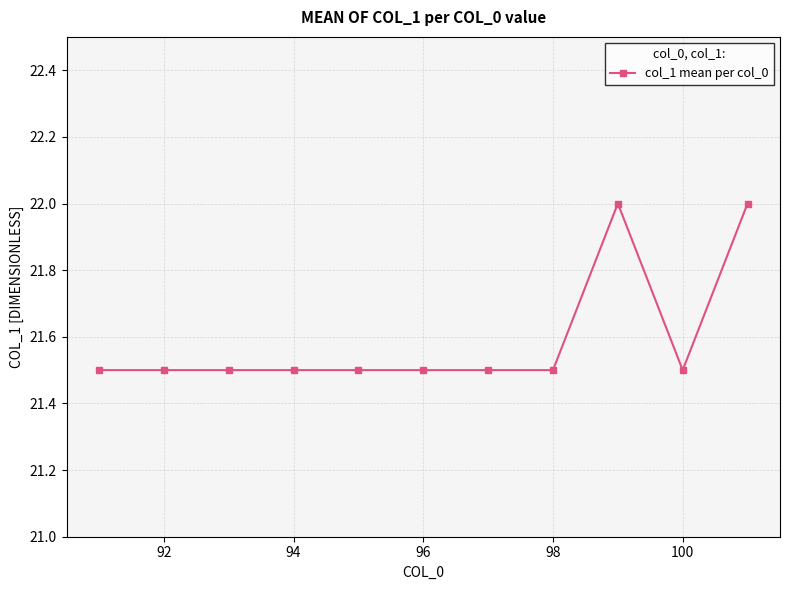

Reading left to right, what are all the values shown in this chart?

21.5	21.5	21.5	21.5	21.5	21.5	21.5	21.5	22.0	21.5	22.0